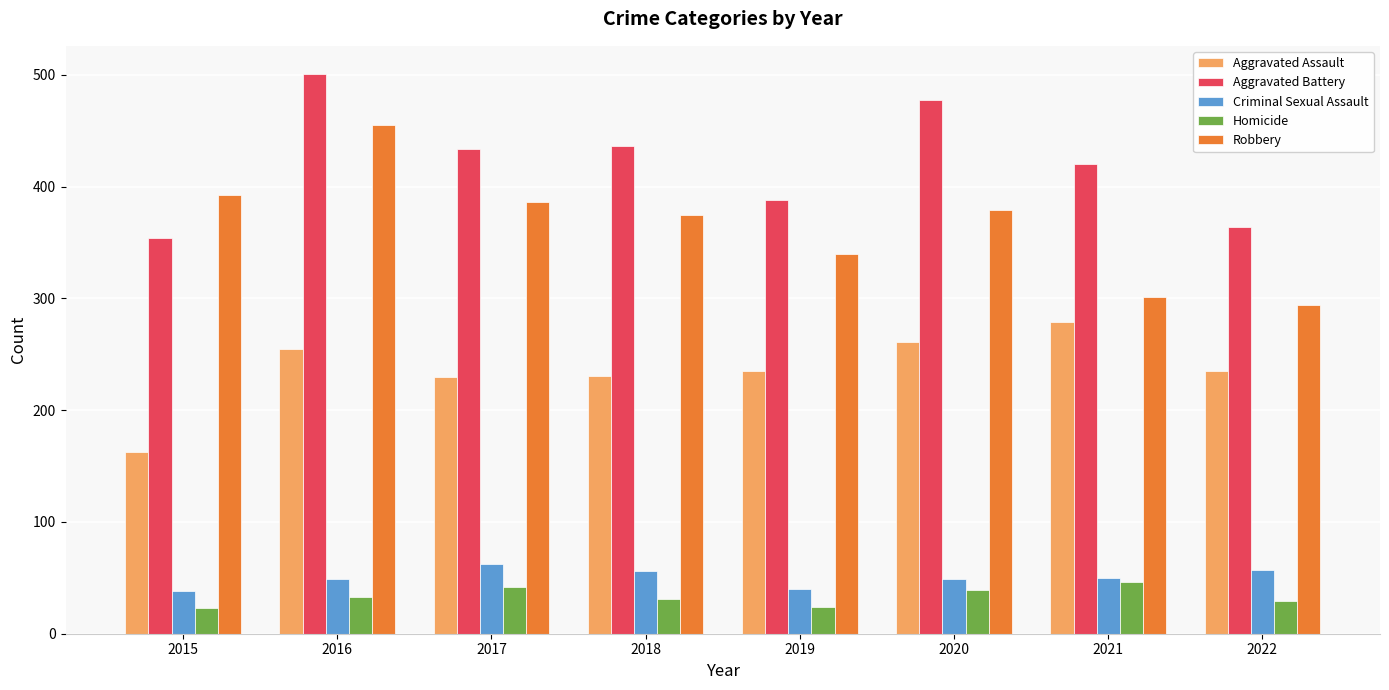

Is the value of Homicide at 2022 greater than the value of Criminal Sexual Assault at 2020?

No